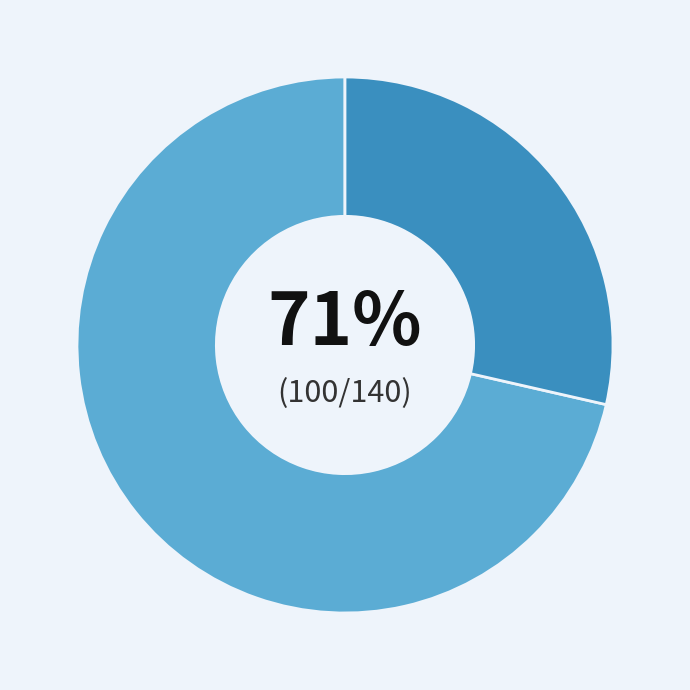

Is there any slice that represents more than half of the pie?

Yes